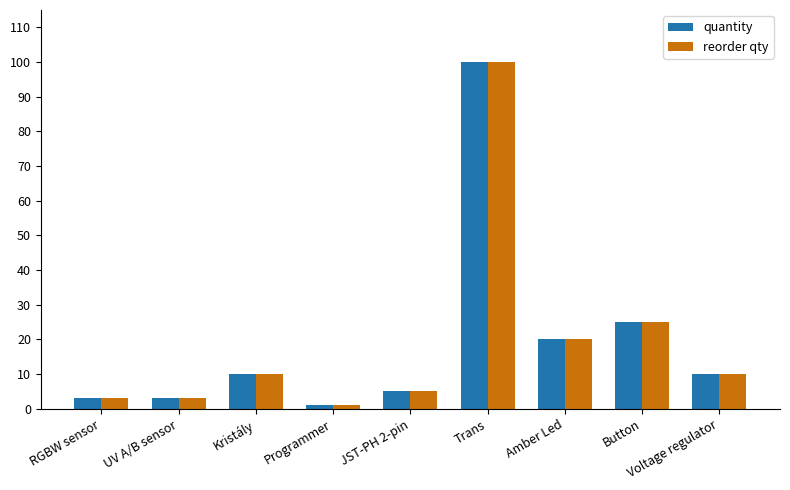

What position from the right is Kristály?

7